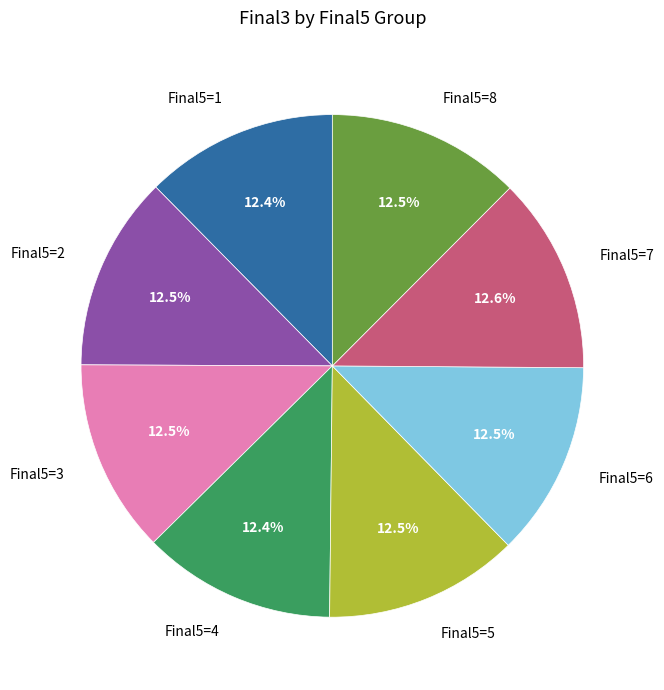

What is the ratio of the value at Final5=7 to the value at Final5=5?

1.0